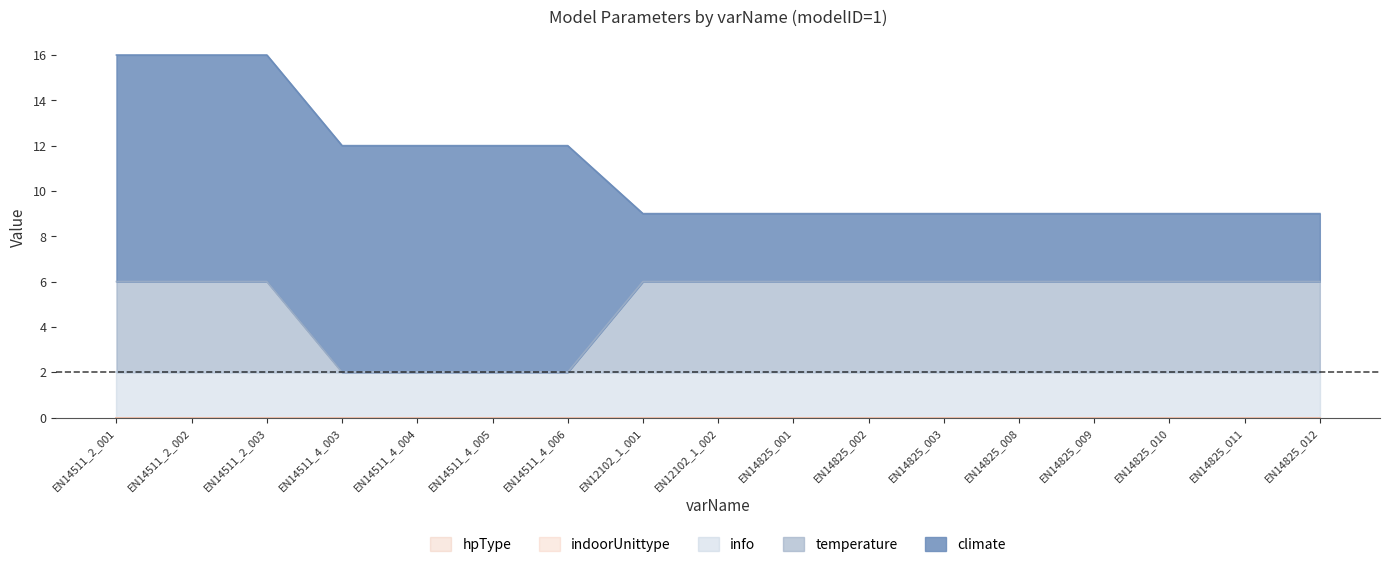

True or false: indoorUnittype has more than 0 points higher than both neighbors.

False